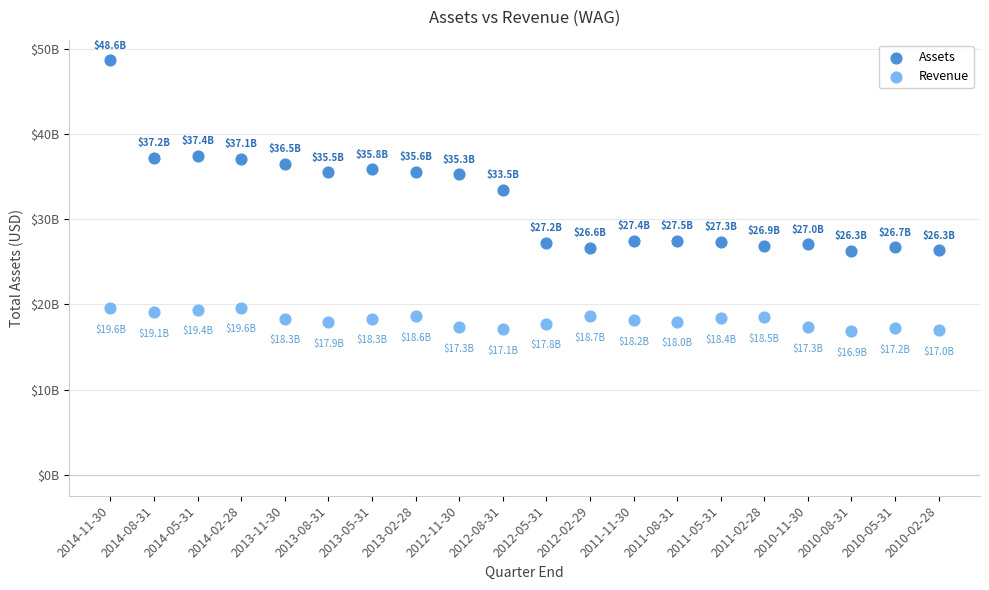

Which series contains the lowest Y value?

Revenue